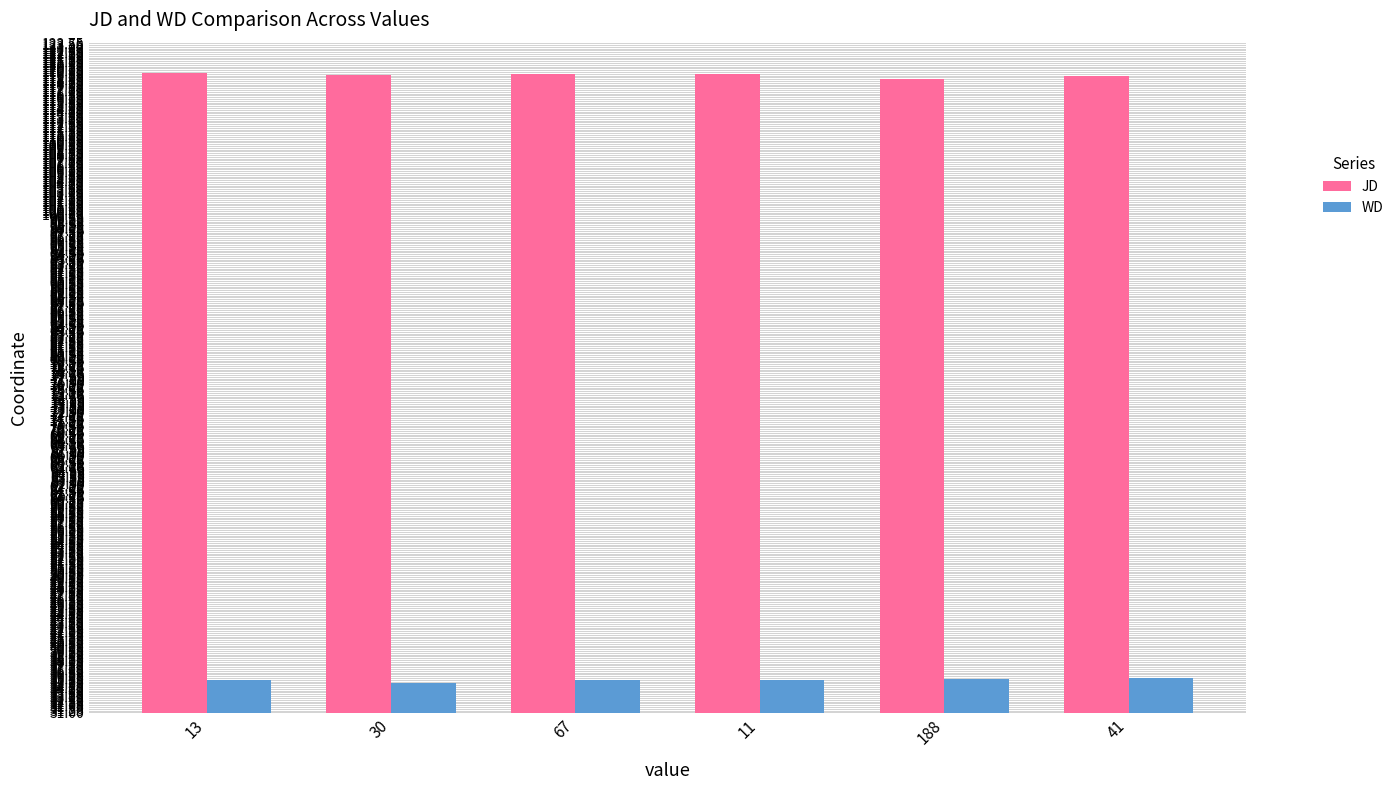

At how many categories does at least one series exceed 97?

6